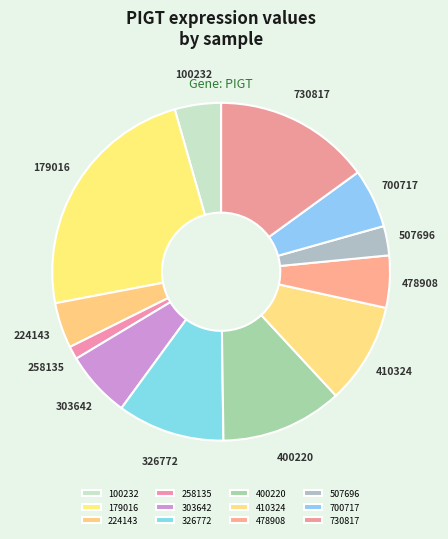

True or false: 700717 accounts for 6% of the total.

True